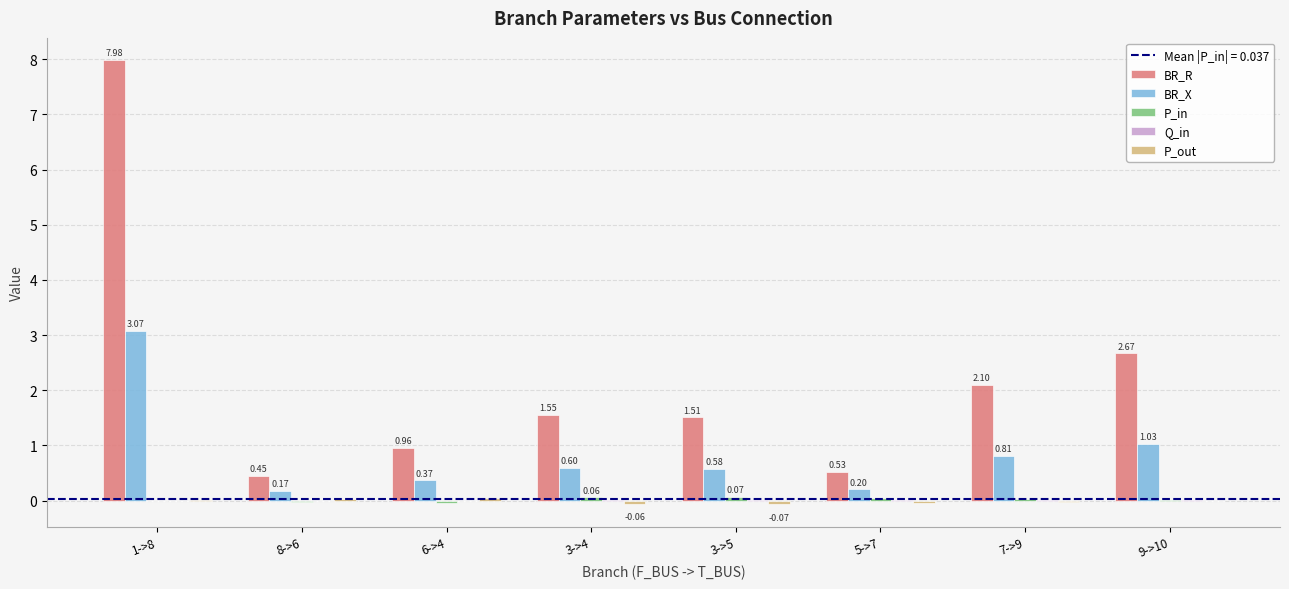

What is the sum of the BR_R values at 3->4 and 9->10?

4.2